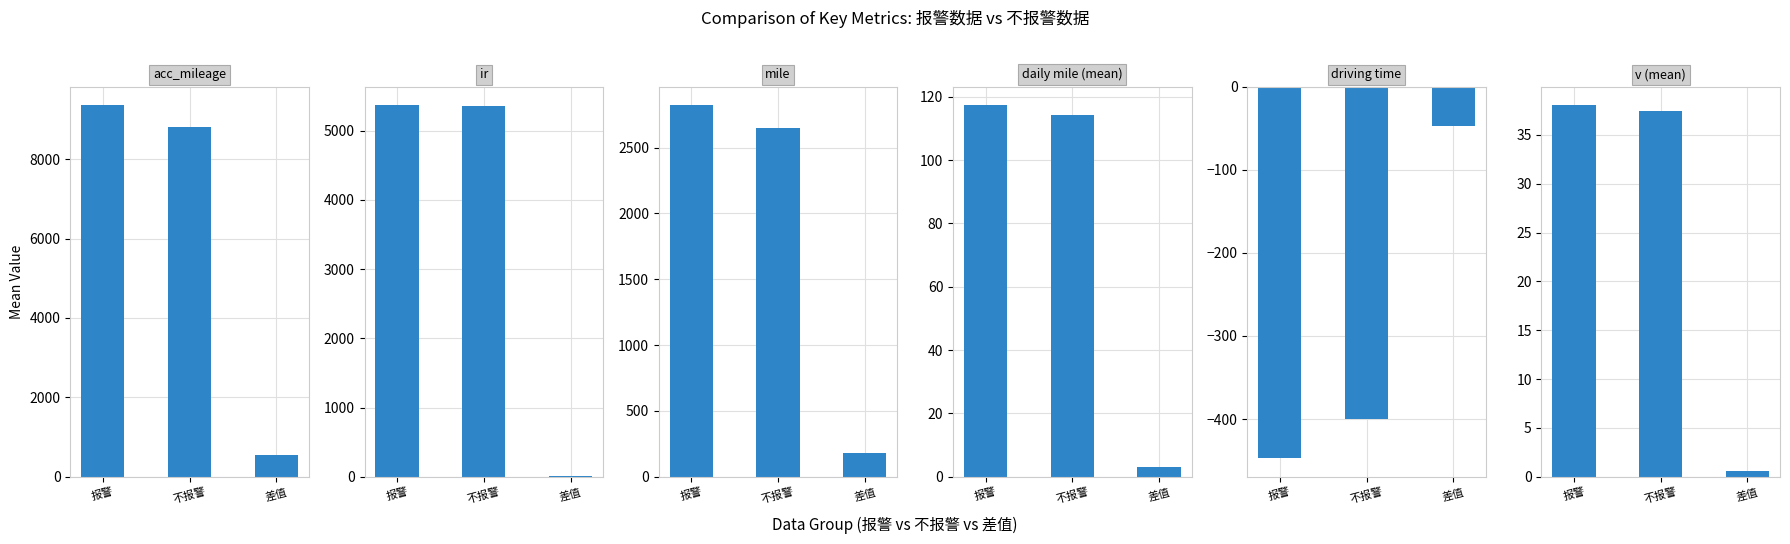

Rank the categories by driving time value from highest to lowest.

差值, 不报警, 报警